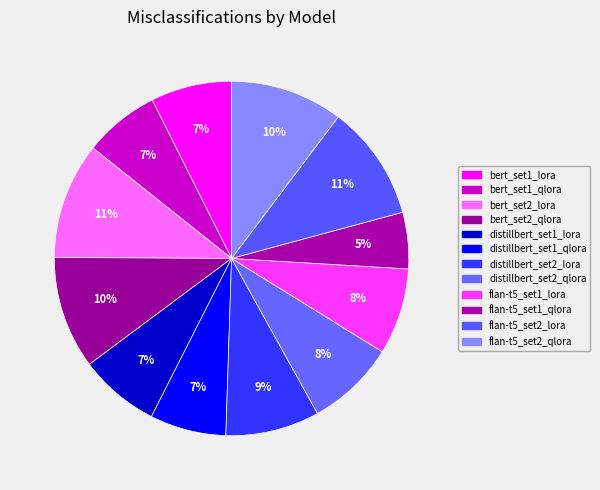

To the nearest percent, what is the average slice percentage?

8%